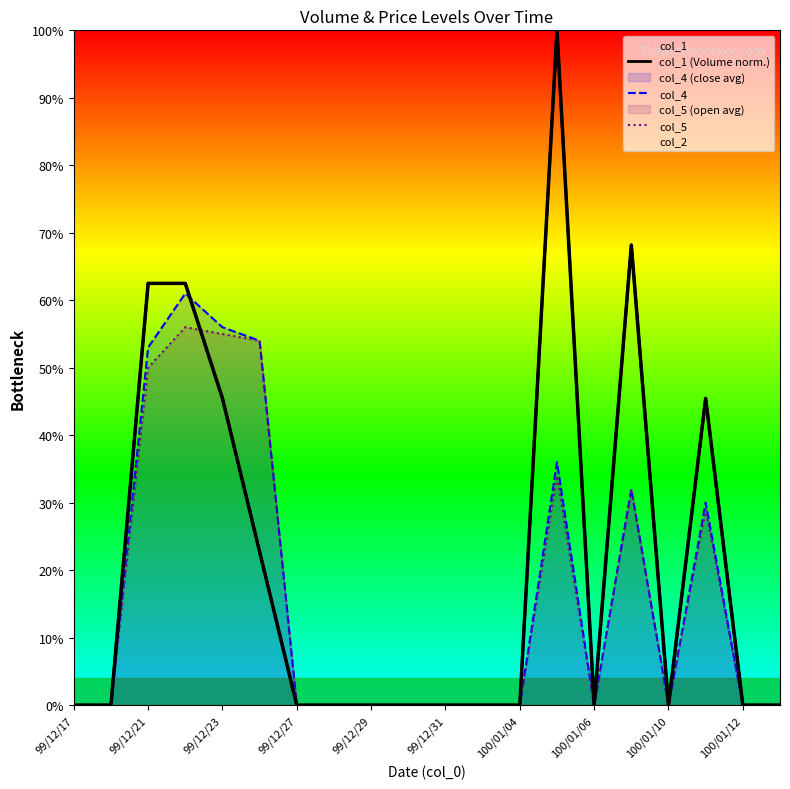

True or false: col_5 has a value of 0.2 at 13.

False